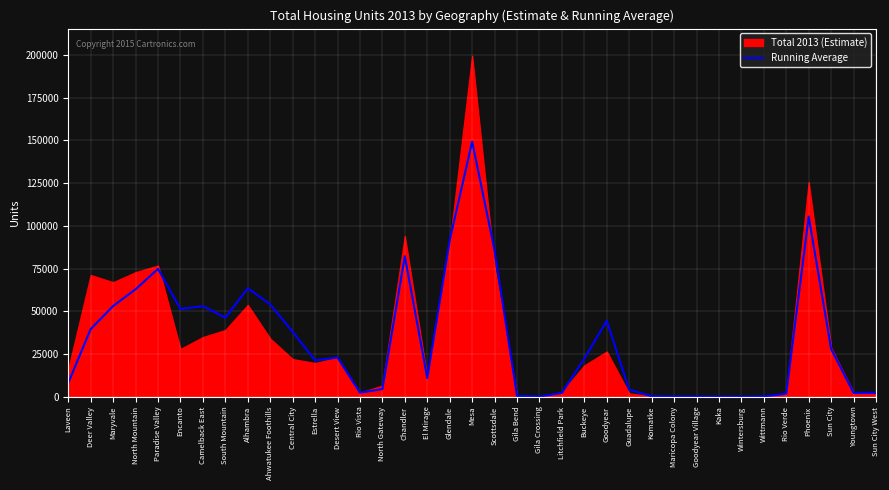

At which label is the value closest to 74677?

Paradise Valley